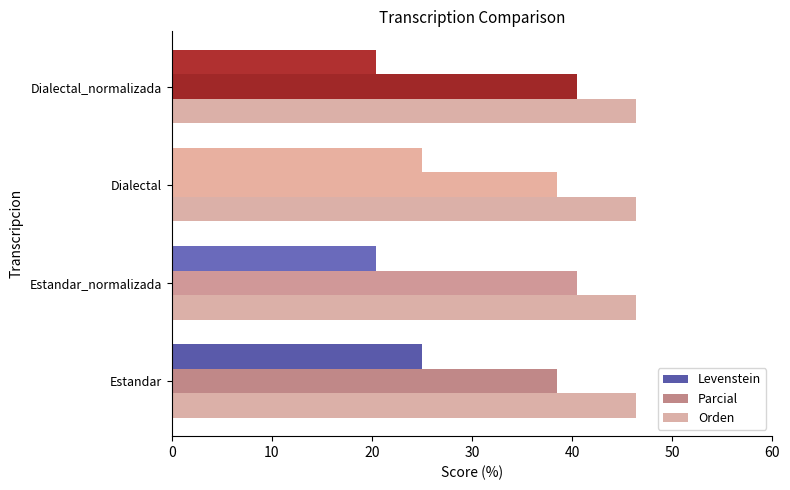

Count the number of categories in the chart.

4